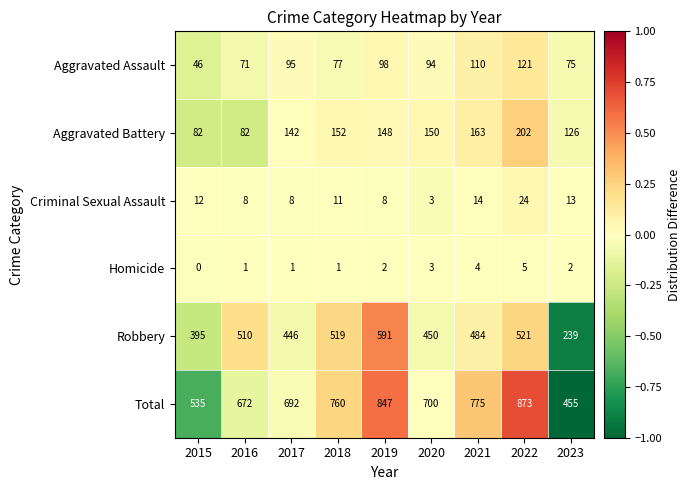

Where does the Total series first go above 700?

2018